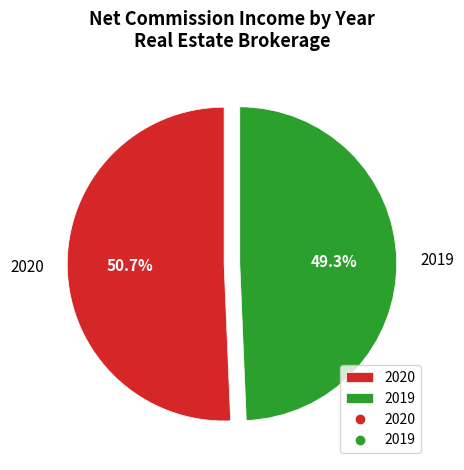

To the nearest percent, what percentage of the pie is 2020?

51%